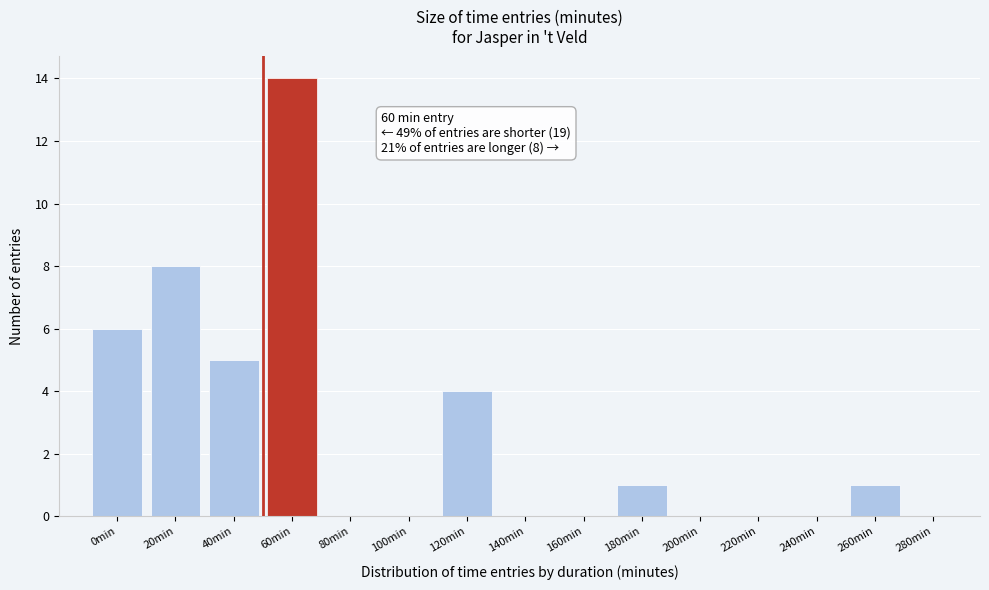

Reading left to right, transcribe all the data shown in this chart.

0min=6	20min=8	40min=5	60min=14	80min=0	100min=0	120min=4	140min=0	160min=0	180min=1	200min=0	220min=0	240min=0	260min=1	280min=0